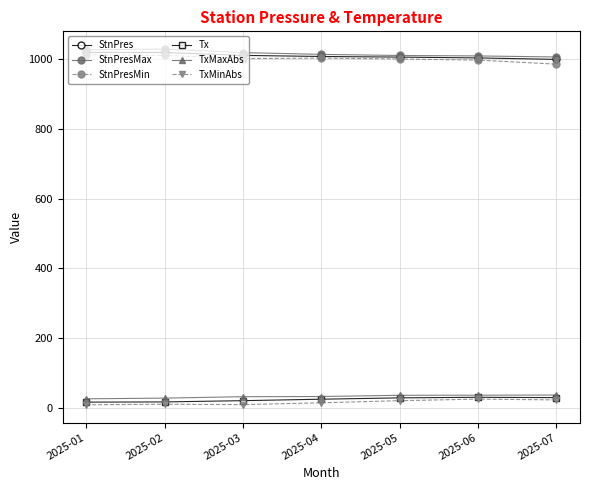

What is the value of the StnPresMin point at the 2nd from the left?

1010.8